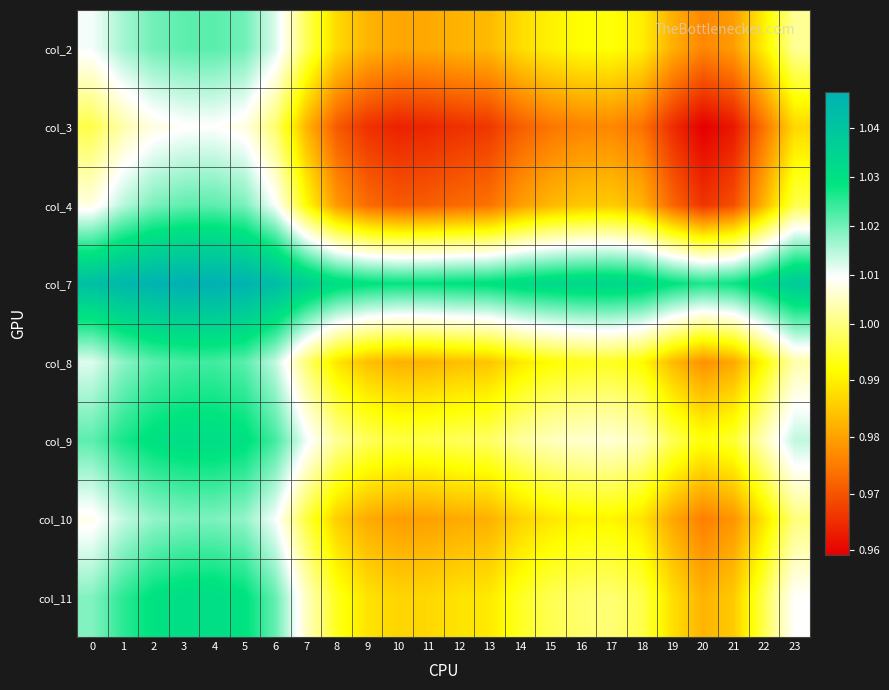

Reading right to left, what are all the values shown in this chart?

col_2: 23=1.0	22=1.0	21=1.0	20=1.0	19=1.0	18=1.0	17=1.0	16=1.0	15=1.0	14=1.0	13=1.0	12=1.0	11=1.0	10=1.0	9=1.0	8=1.0	7=1.0	6=1.0	5=1.0	4=1.0	3=1.0	2=1.0	1=1.0	0=1.0
col_3: 23=1.0	22=1.0	21=1.0	20=1.0	19=1.0	18=1.0	17=1.0	16=1.0	15=1.0	14=1.0	13=1.0	12=1.0	11=1.0	10=1.0	9=1.0	8=1.0	7=1.0	6=1.0	5=1.0	4=1.0	3=1.0	2=1.0	1=1.0	0=1.0
col_4: 23=1.0	22=1.0	21=1.0	20=1.0	19=1.0	18=1.0	17=1.0	16=1.0	15=1.0	14=1.0	13=1.0	12=1.0	11=1.0	10=1.0	9=1.0	8=1.0	7=1.0	6=1.0	5=1.0	4=1.0	3=1.0	2=1.0	1=1.0	0=1.0
col_7: 23=1.0	22=1.0	21=1.0	20=1.0	19=1.0	18=1.0	17=1.0	16=1.0	15=1.0	14=1.0	13=1.0	12=1.0	11=1.0	10=1.0	9=1.0	8=1.0	7=1.0	6=1.0	5=1.0	4=1.0	3=1.0	2=1.0	1=1.0	0=1.0
col_8: 23=1.0	22=1.0	21=1.0	20=1.0	19=1.0	18=1.0	17=1.0	16=1.0	15=1.0	14=1.0	13=1.0	12=1.0	11=1.0	10=1.0	9=1.0	8=1.0	7=1.0	6=1.0	5=1.0	4=1.0	3=1.0	2=1.0	1=1.0	0=1.0
col_9: 23=1.0	22=1.0	21=1.0	20=1.0	19=1.0	18=1.0	17=1.0	16=1.0	15=1.0	14=1.0	13=1.0	12=1.0	11=1.0	10=1.0	9=1.0	8=1.0	7=1.0	6=1.0	5=1.0	4=1.0	3=1.0	2=1.0	1=1.0	0=1.0
col_10: 23=1.0	22=1.0	21=1.0	20=1.0	19=1.0	18=1.0	17=1.0	16=1.0	15=1.0	14=1.0	13=1.0	12=1.0	11=1.0	10=1.0	9=1.0	8=1.0	7=1.0	6=1.0	5=1.0	4=1.0	3=1.0	2=1.0	1=1.0	0=1.0
col_11: 23=1.0	22=1.0	21=1.0	20=1.0	19=1.0	18=1.0	17=1.0	16=1.0	15=1.0	14=1.0	13=1.0	12=1.0	11=1.0	10=1.0	9=1.0	8=1.0	7=1.0	6=1.0	5=1.0	4=1.0	3=1.0	2=1.0	1=1.0	0=1.0